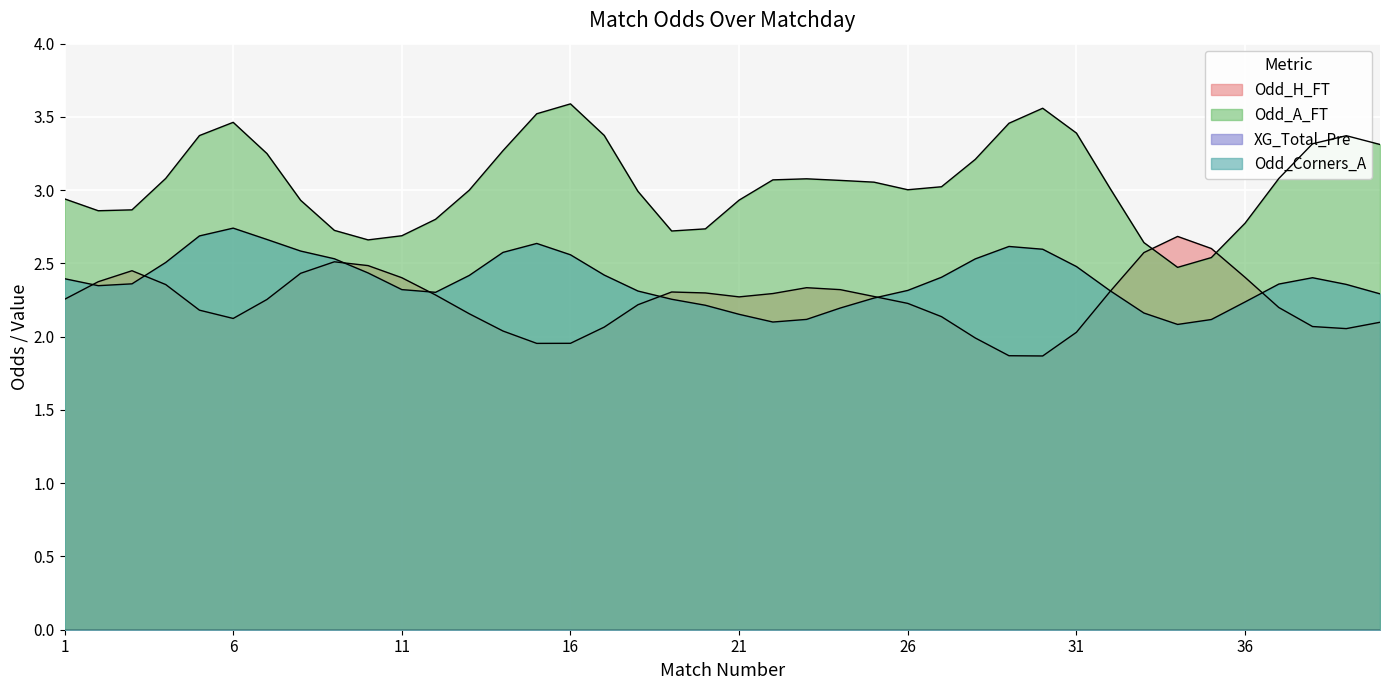

Which series has the largest total across all categories?

Odd_A_FT